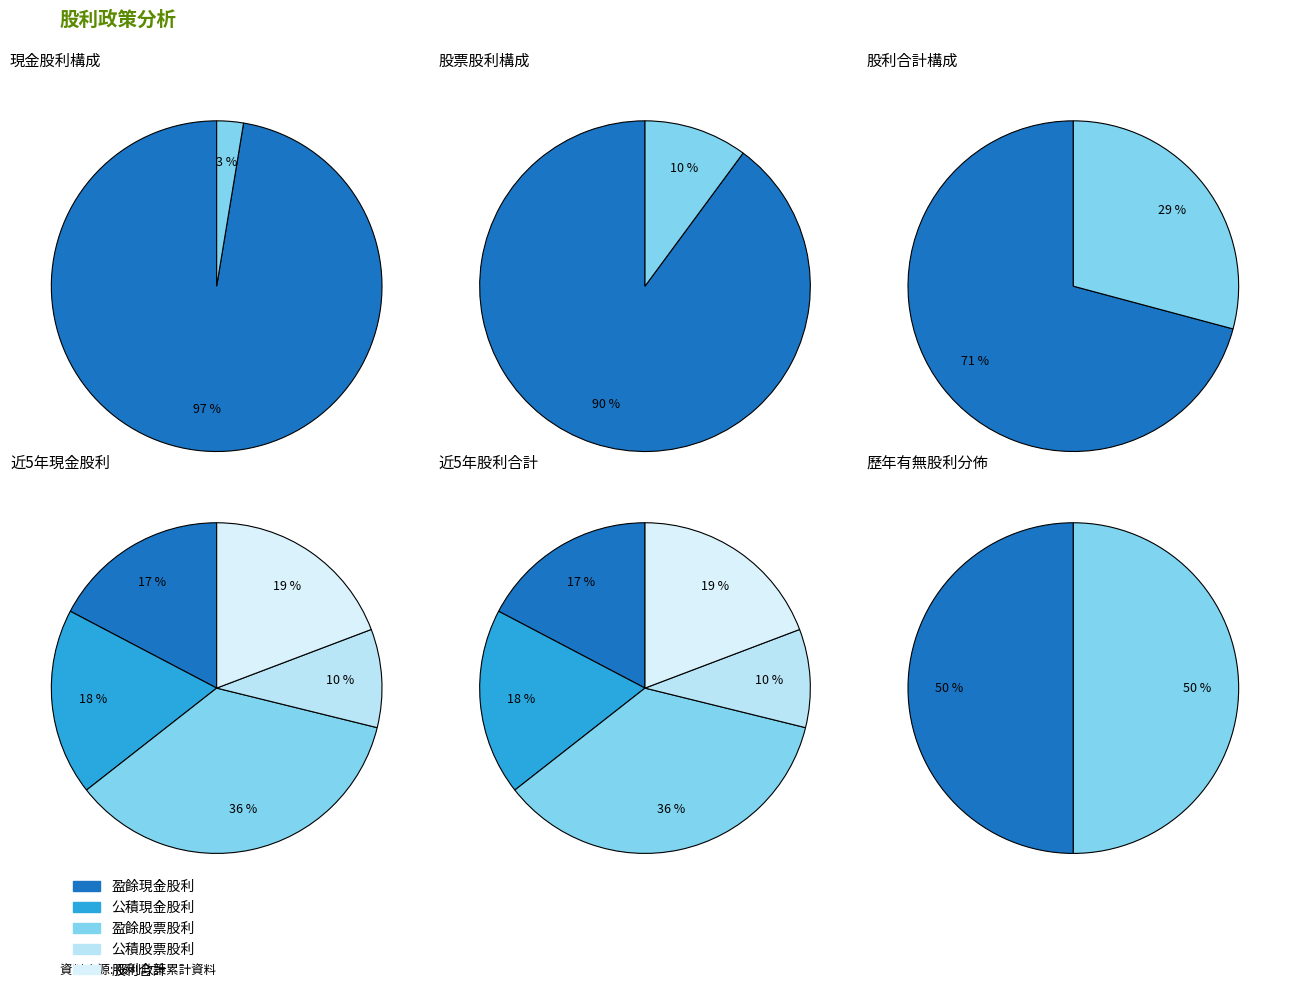

Count the number of slices in the pie.

2